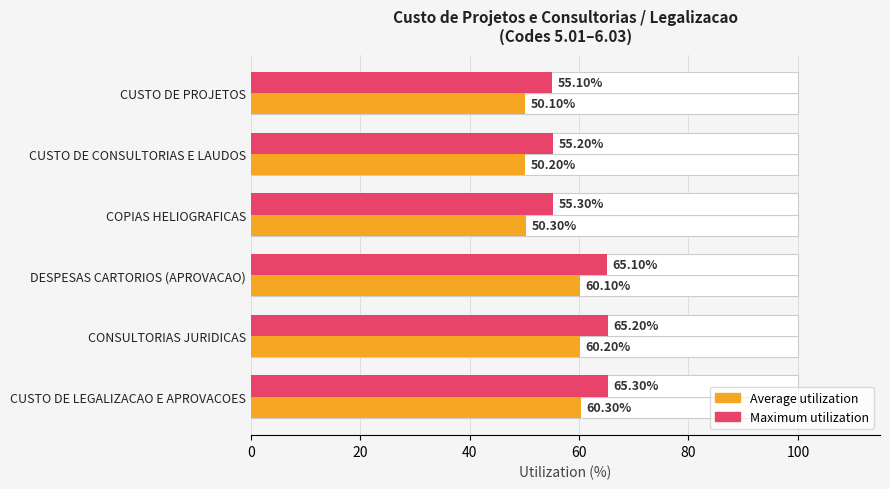

How many groups of bars are there?

6